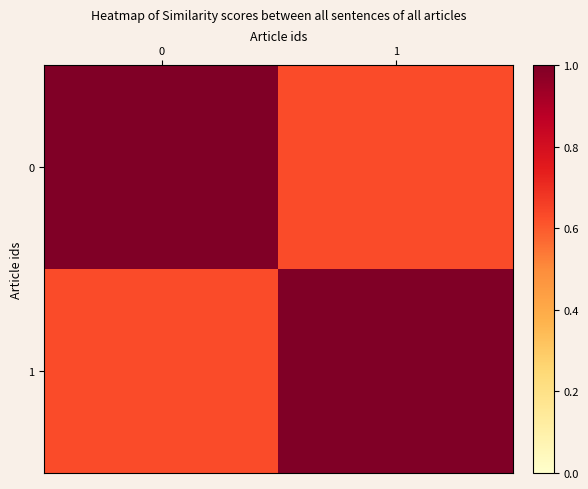

Reading right to left, list all the values displayed in this chart.

0: 1=0.6	0=1.0
1: 1=1.0	0=0.6